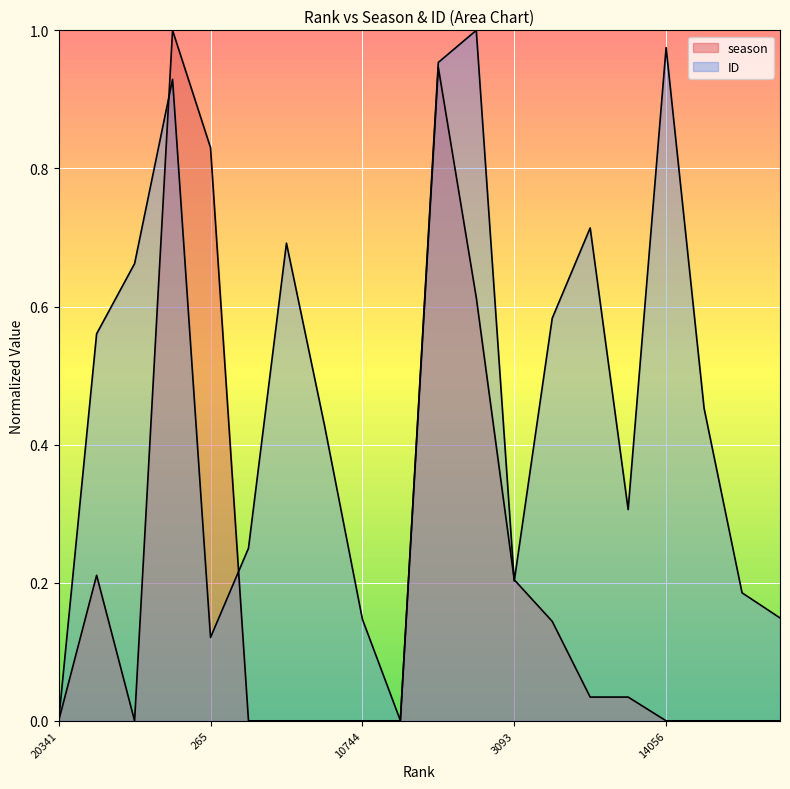

What is the difference between the maximum and minimum values in the season series?

1.0